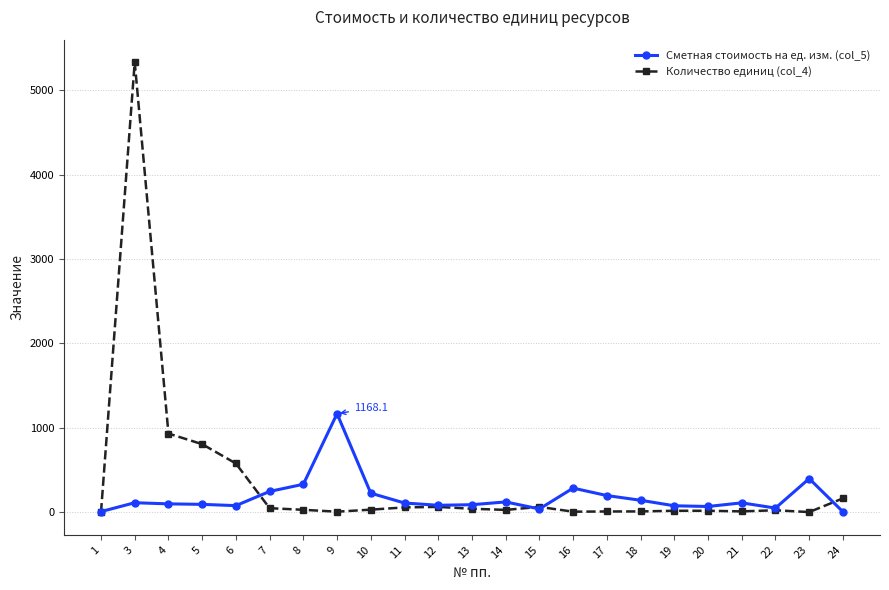

True or false: Количество единиц (col_4) has more than 1 interior local peaks.

True